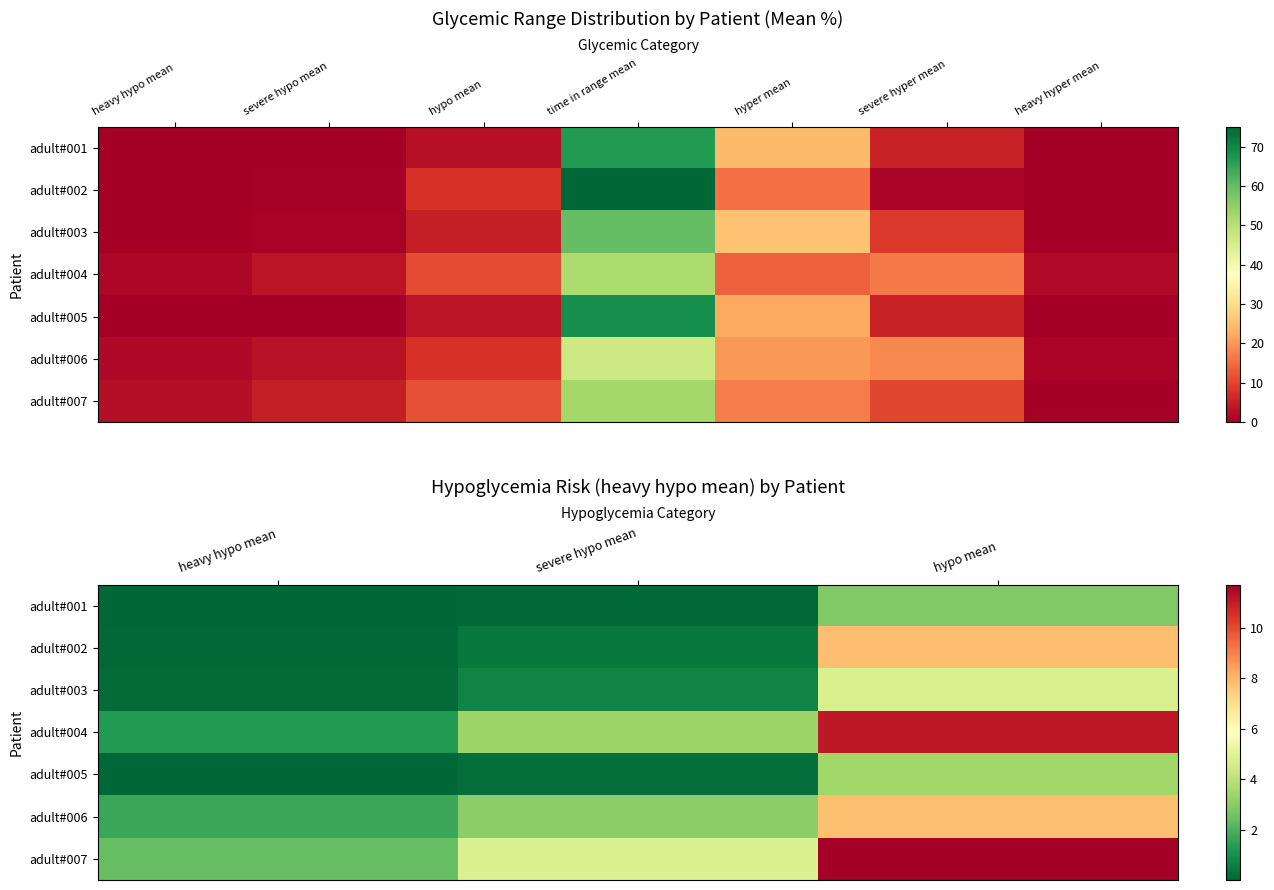

What is the difference between the highest and lowest values at severe hypo mean?

4.7